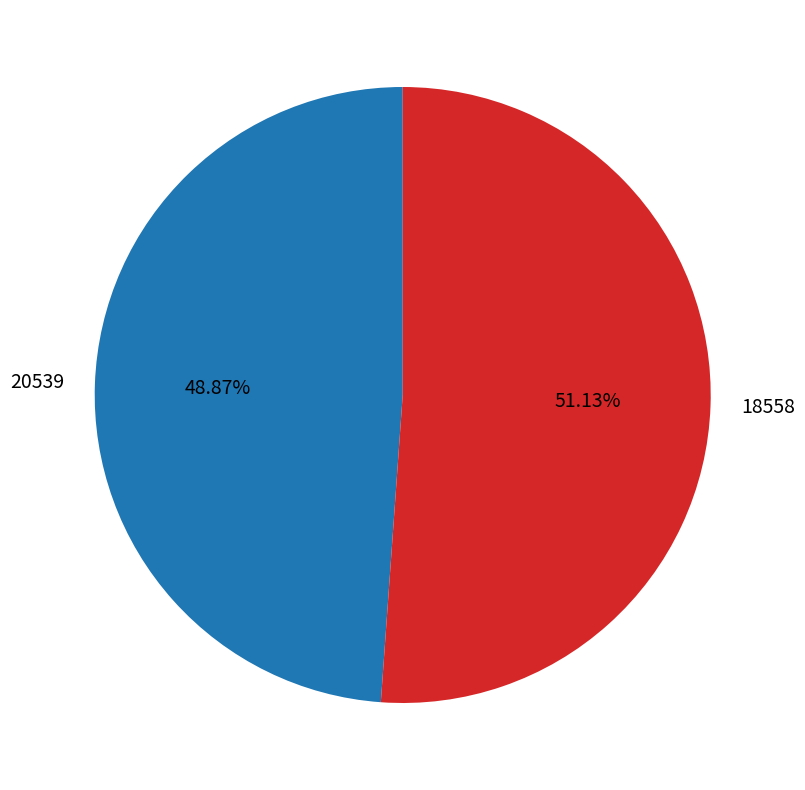

What is the largest slice in the pie chart?

18558